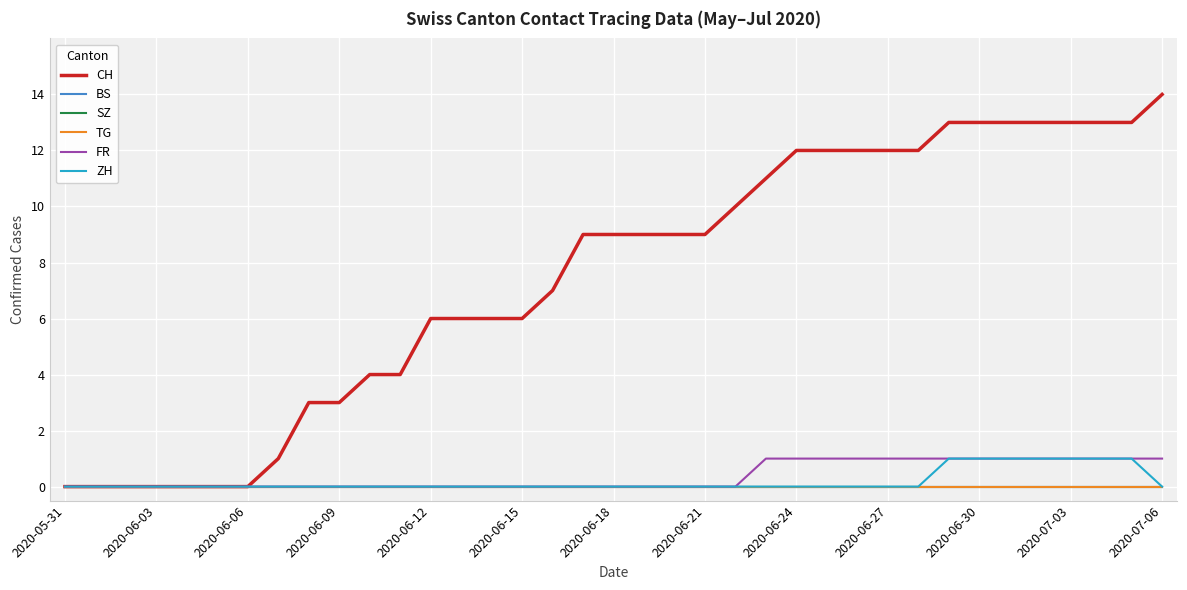

True or false: TG has more than 0 points higher than both neighbors.

False